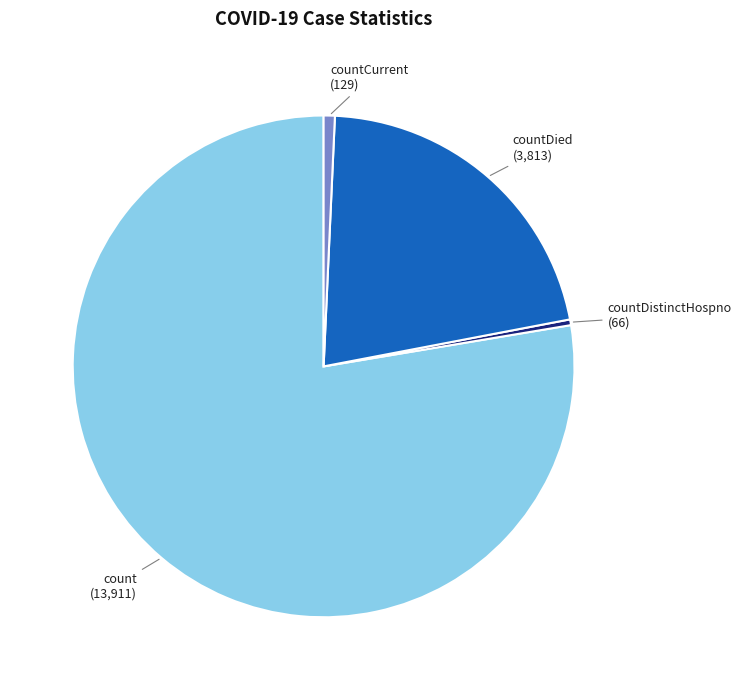

Between countCurrent and countDied, which is larger?

countDied